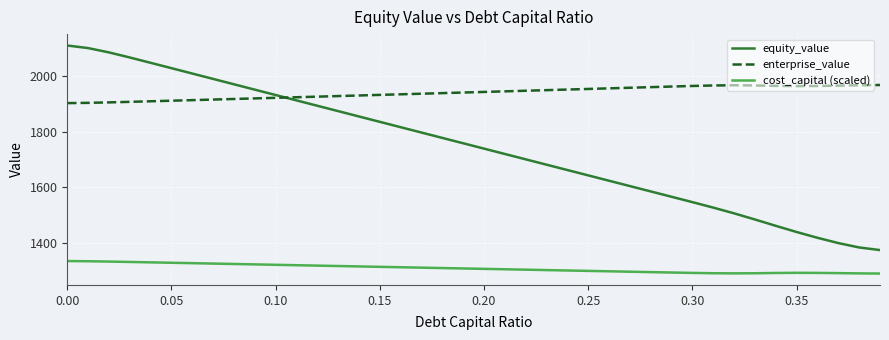

What is the minimum value for equity_value?

1374.9